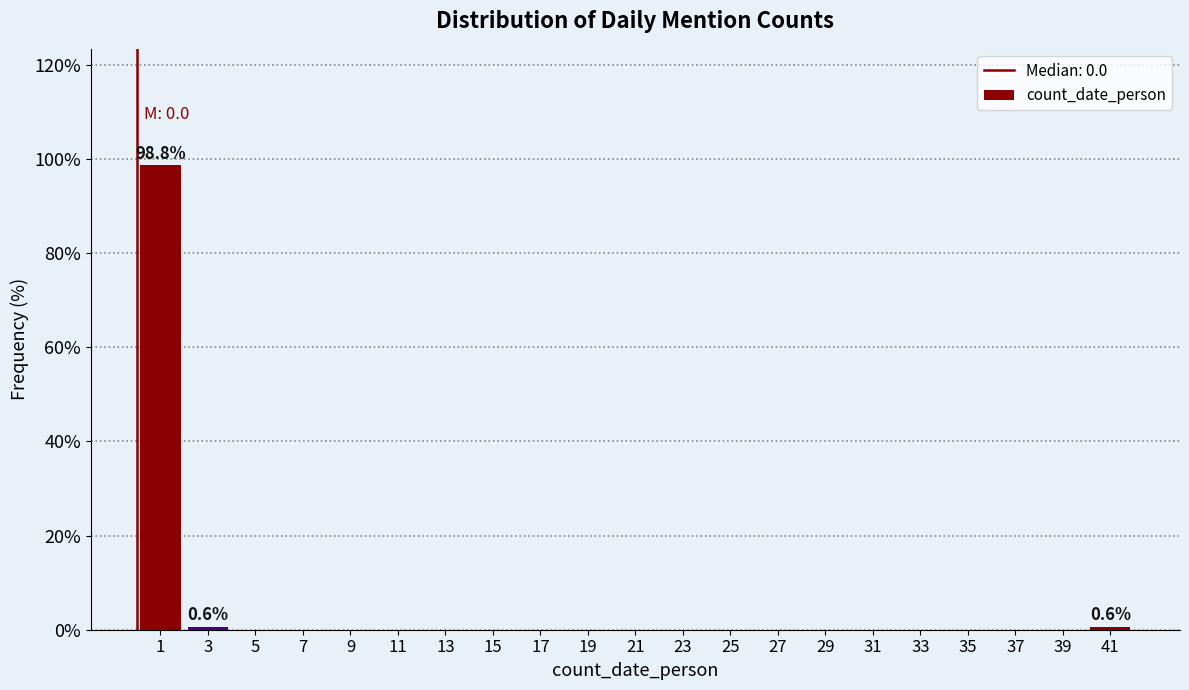

Over which range of the x-axis is the bar tallest?

0 to 2